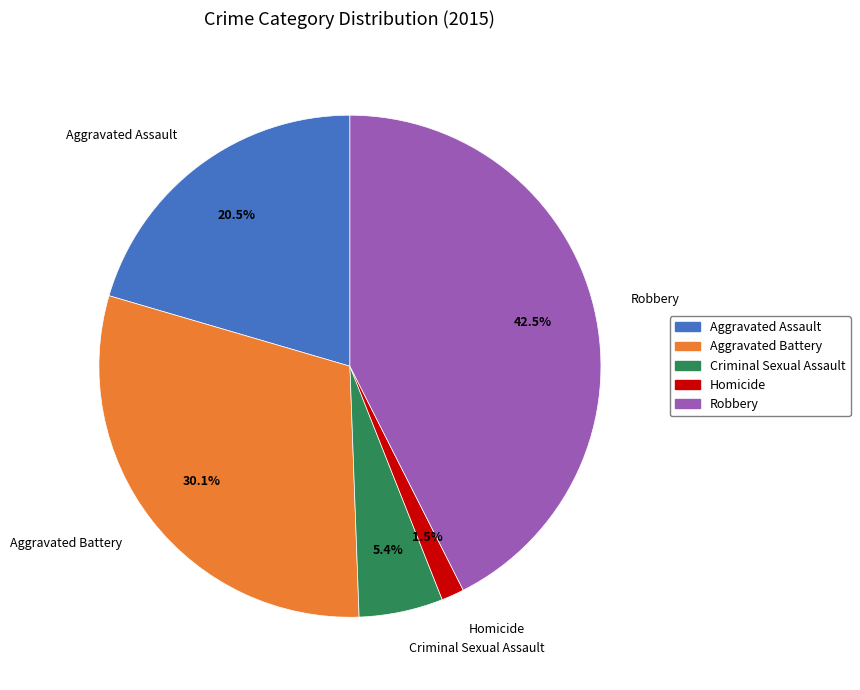

How many segments does this pie chart have?

5